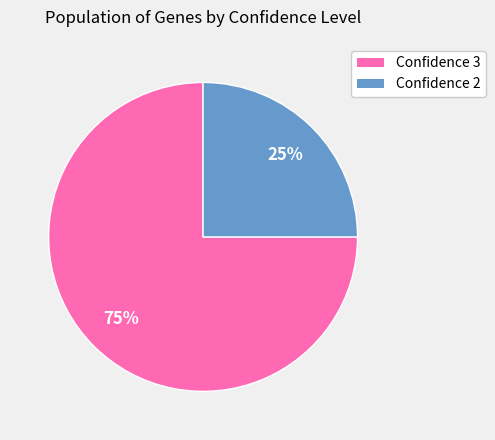

Does any single category account for the majority?

Yes